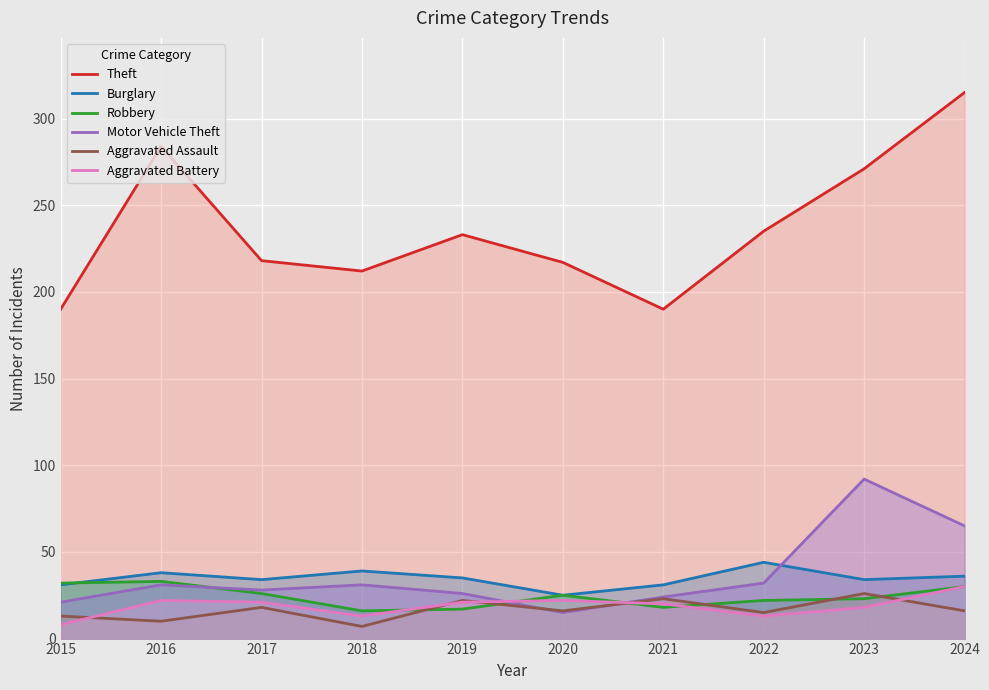

Which category has the lowest value in the Burglary series?

2020